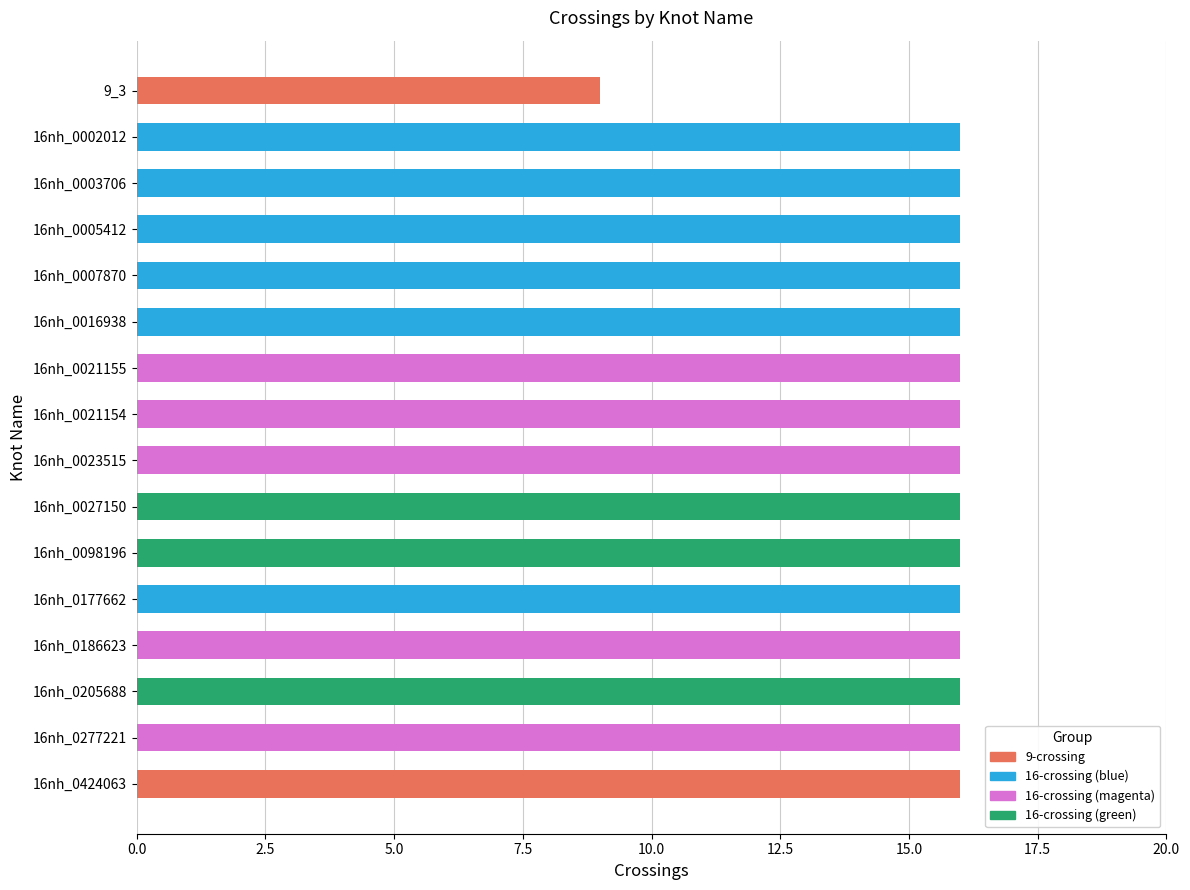

Between 16nh_0021155 and 9_3, which is larger?

16nh_0021155